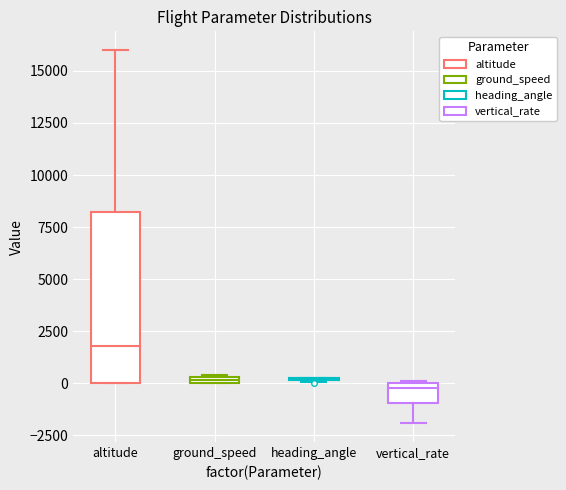

Comparing the boxes themselves (not the whiskers), which one is the tallest?

altitude